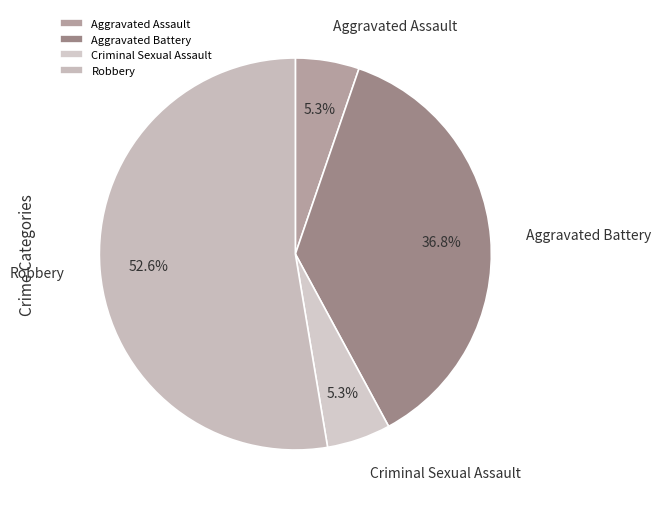

Between Aggravated Battery and Robbery, which is larger?

Robbery